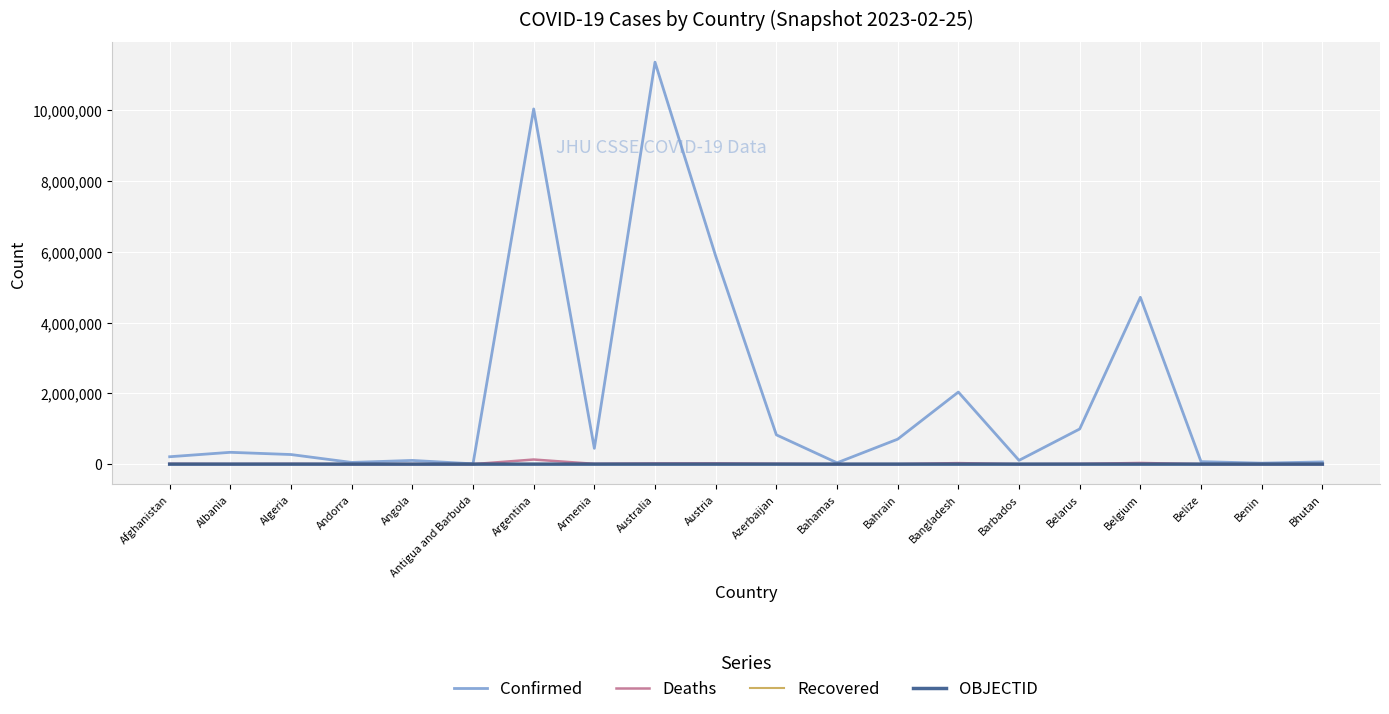

What is the average value of the Deaths series?

14262